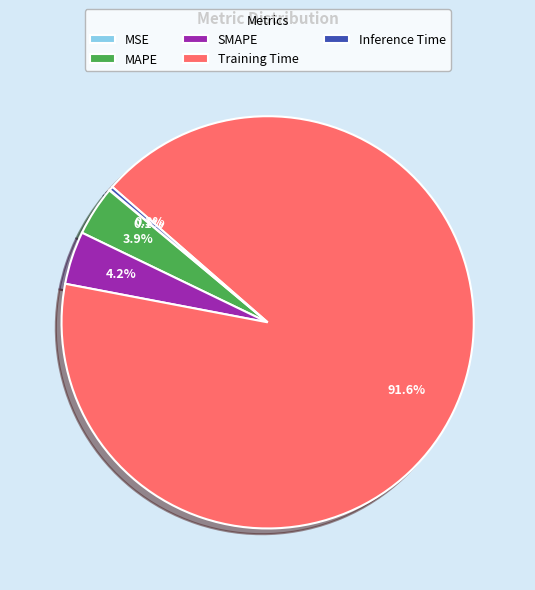

Between Inference Time and Training Time, which is larger?

Training Time